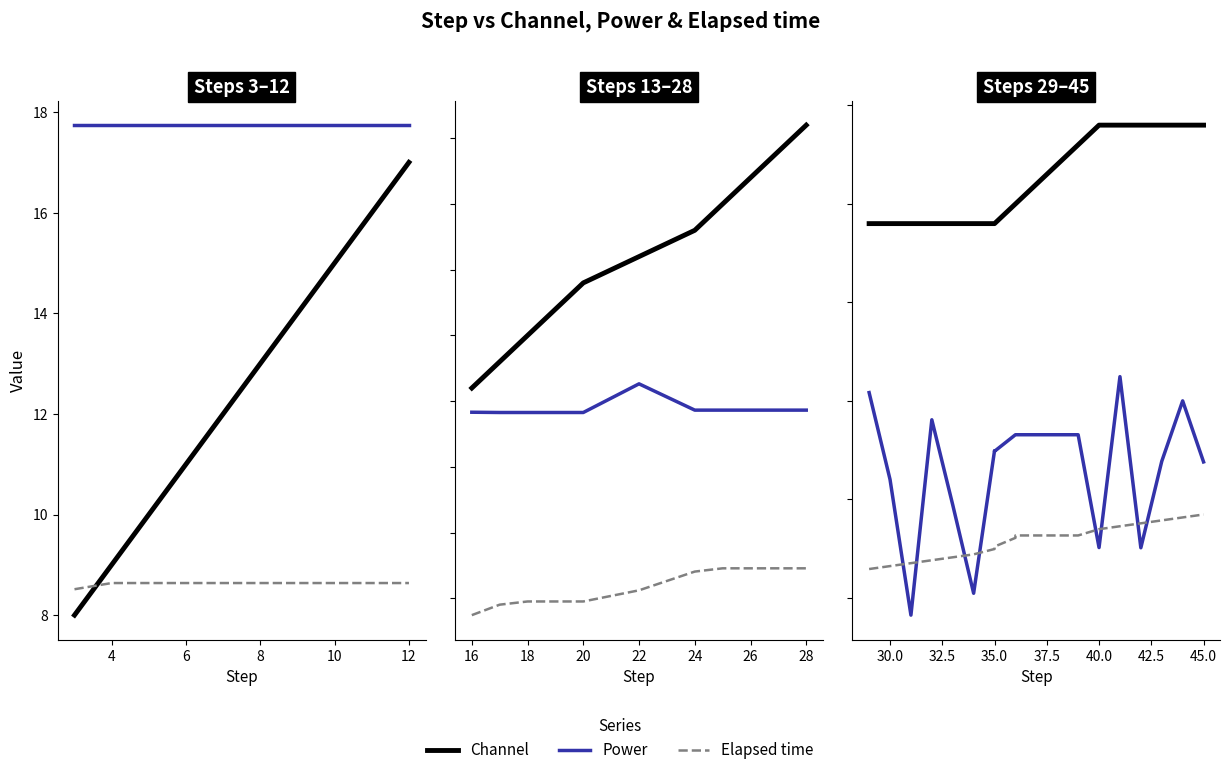

How many intersections are there between Elapsed time and Power?

8